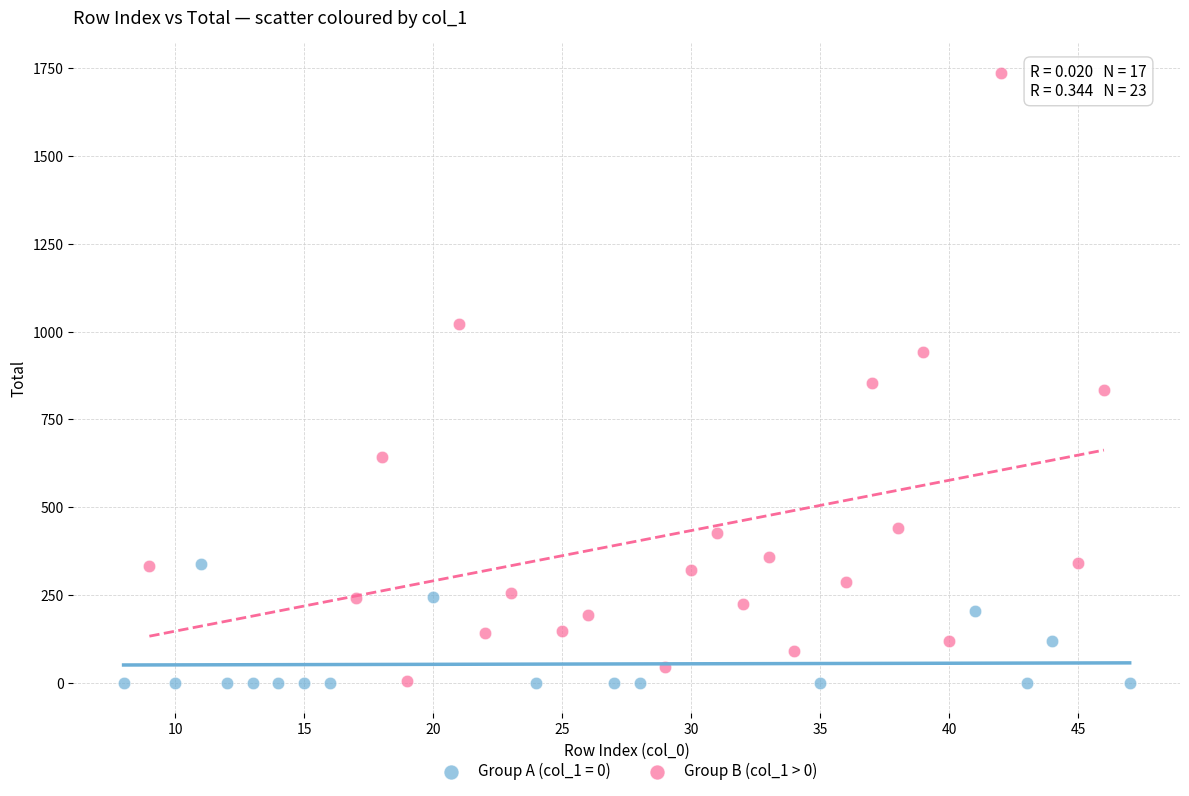

Which series has the widest spread of Y values?

Group B (col_1 > 0)